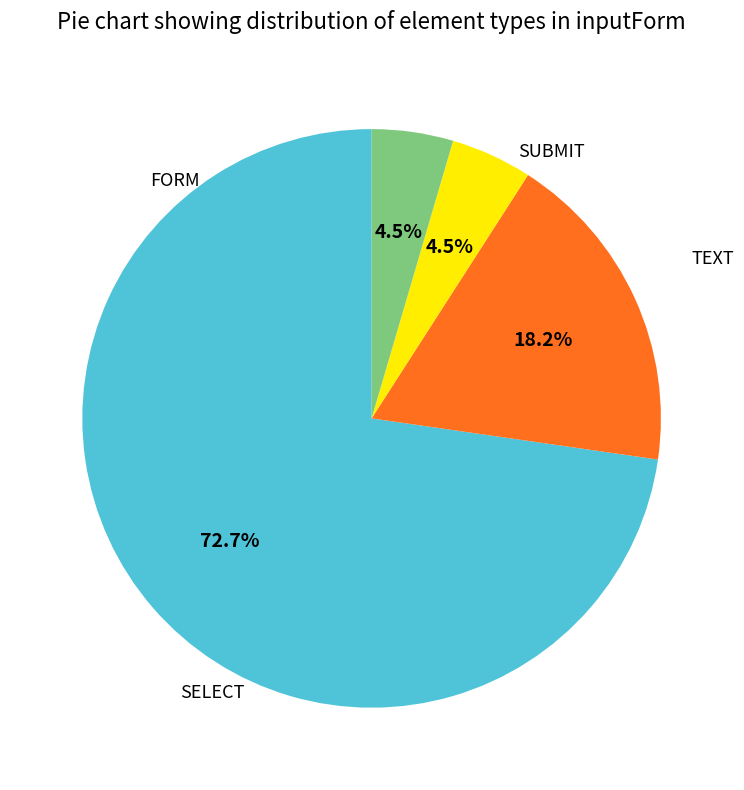

Is there a majority slice in this chart?

Yes